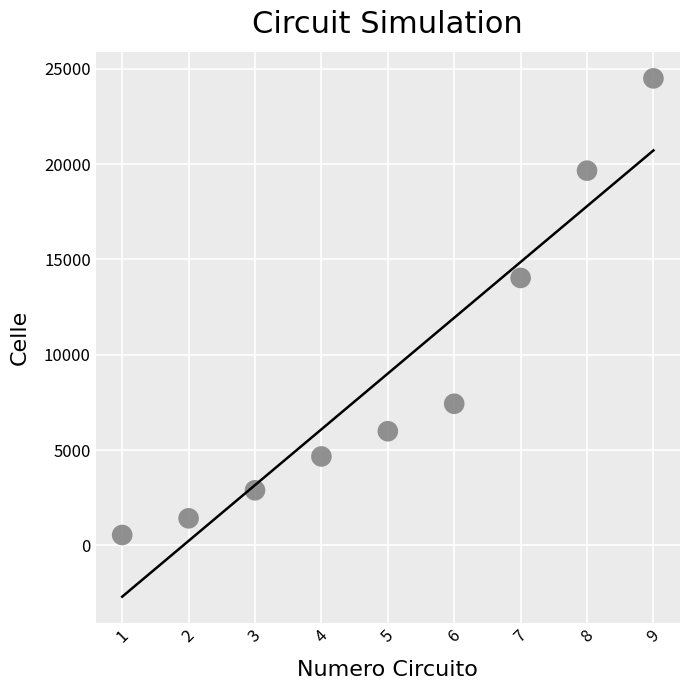

What is the range of X values (max minus min)?

8